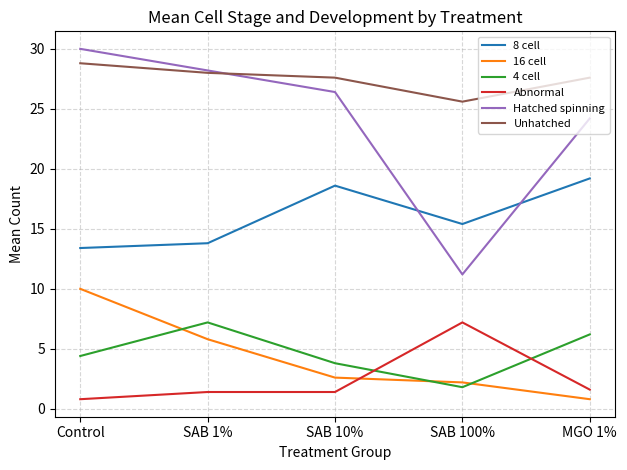

Which series has the largest range (max minus min)?

Hatched spinning